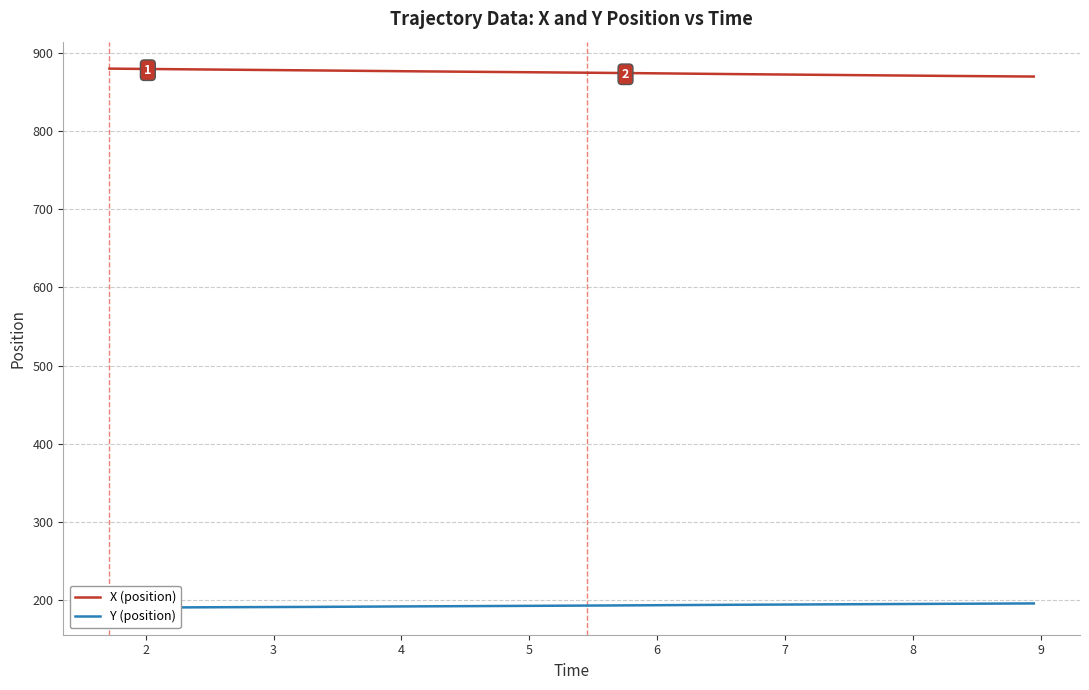

What is the sum of all Y (position) values?

7719.9